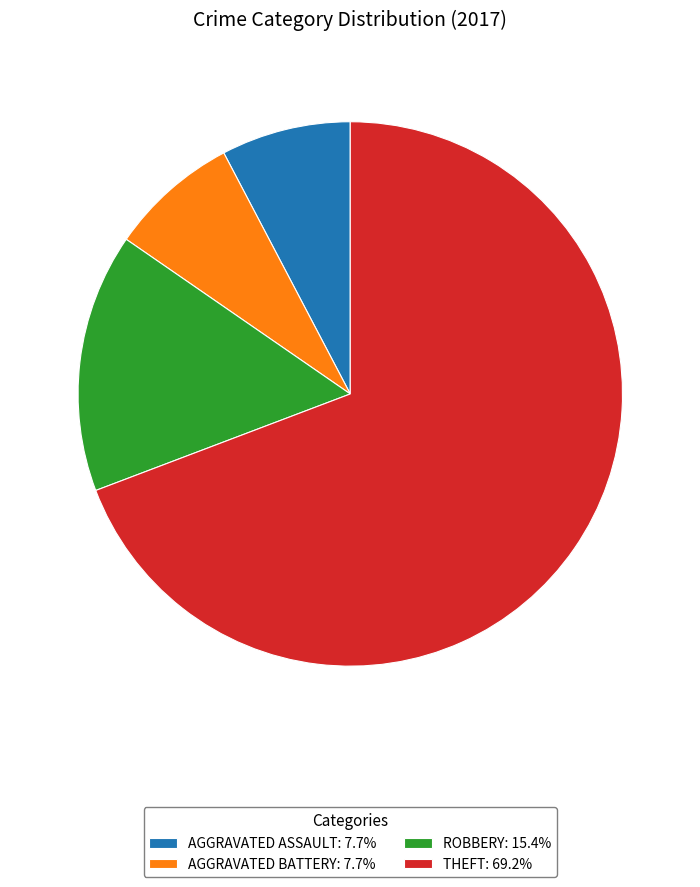

Combined, do THEFT: 69.2% and AGGRAVATED ASSAULT: 7.7% account for over 50%?

Yes